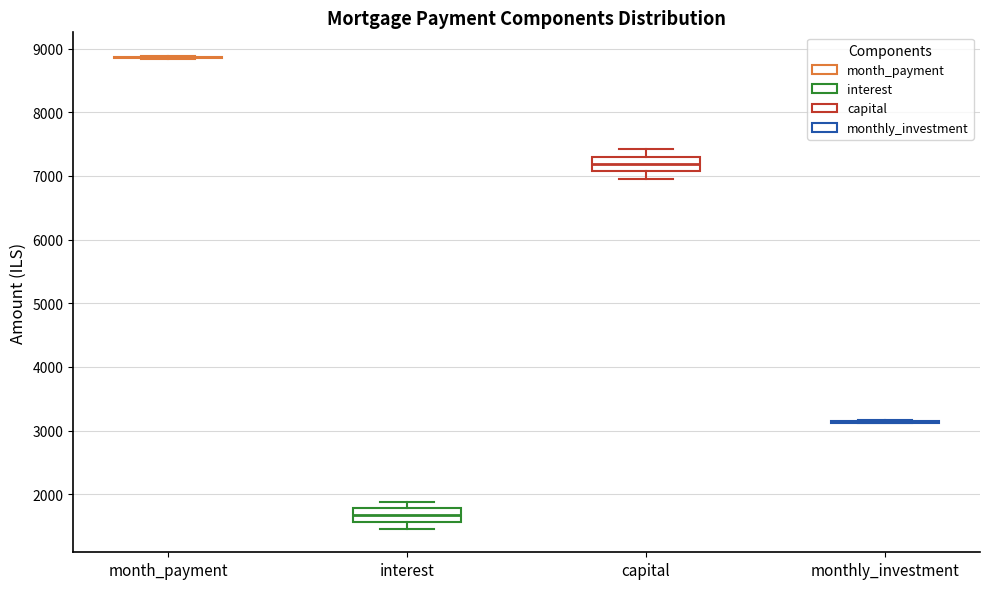

Where does the median line of the box for capital sit on the y-axis? The values are not printed on the chart, so give them approximately, as read against the axis.

7200